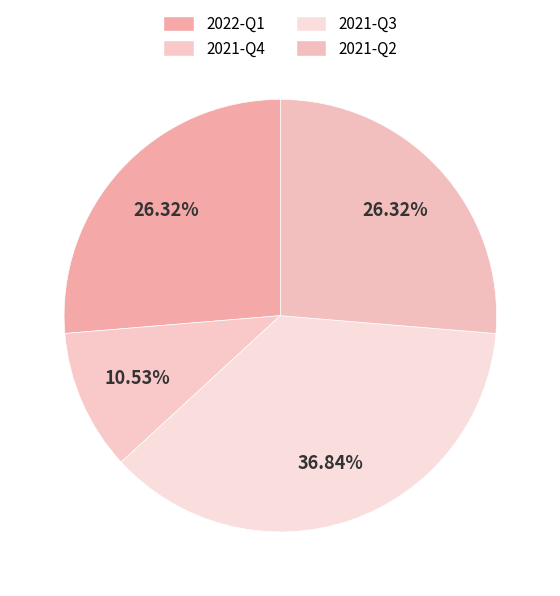

How many slices are in this pie chart?

4